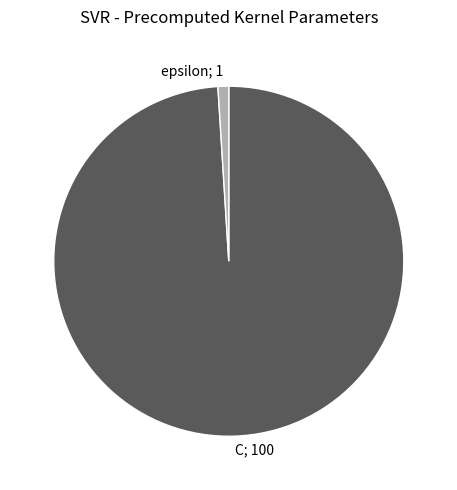

Is there a majority slice in this chart?

Yes